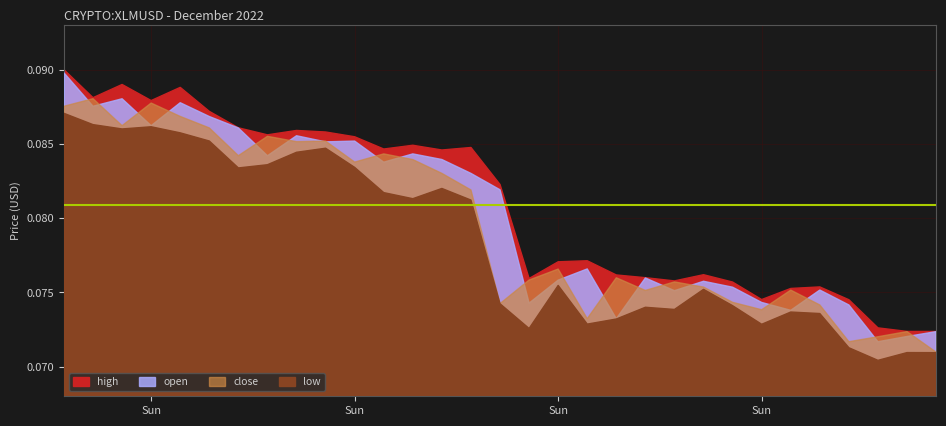

In low, how many points are higher than both neighbors (excluding endpoints)?

8